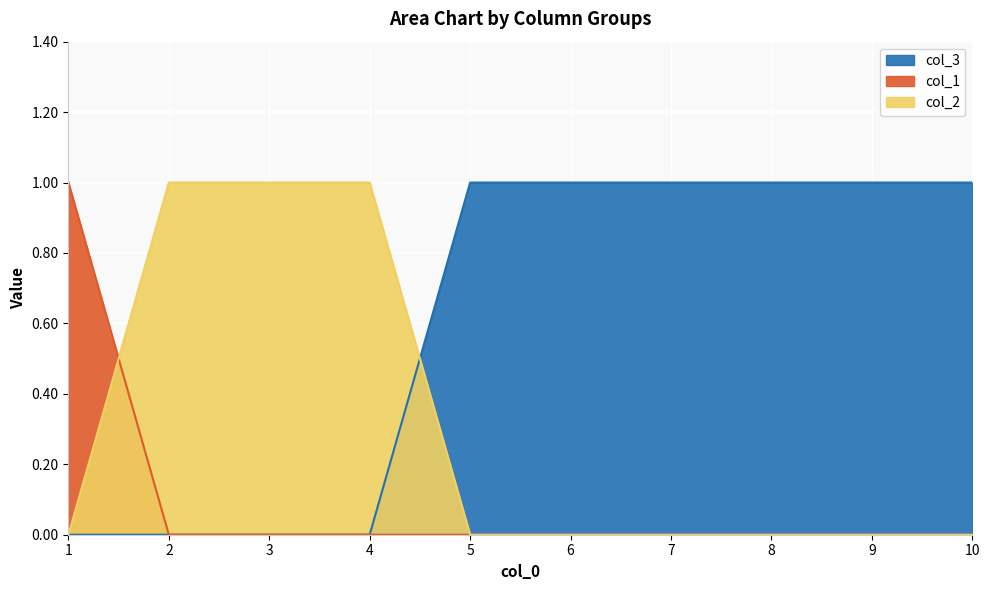

True or false: col_2 has more than 0 points higher than both neighbors.

False